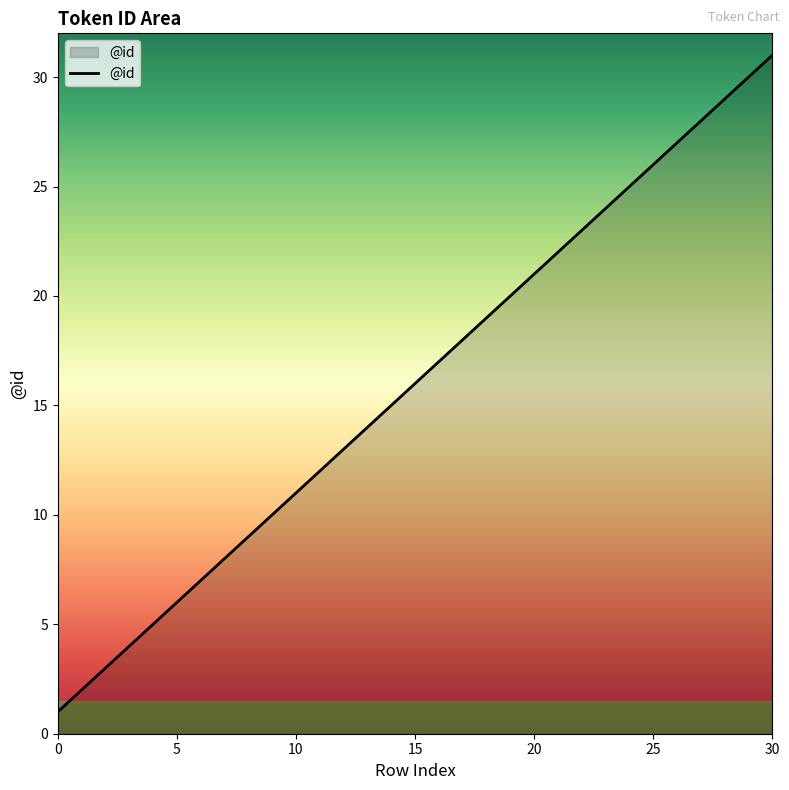

What is the maximum value shown in the chart?

31